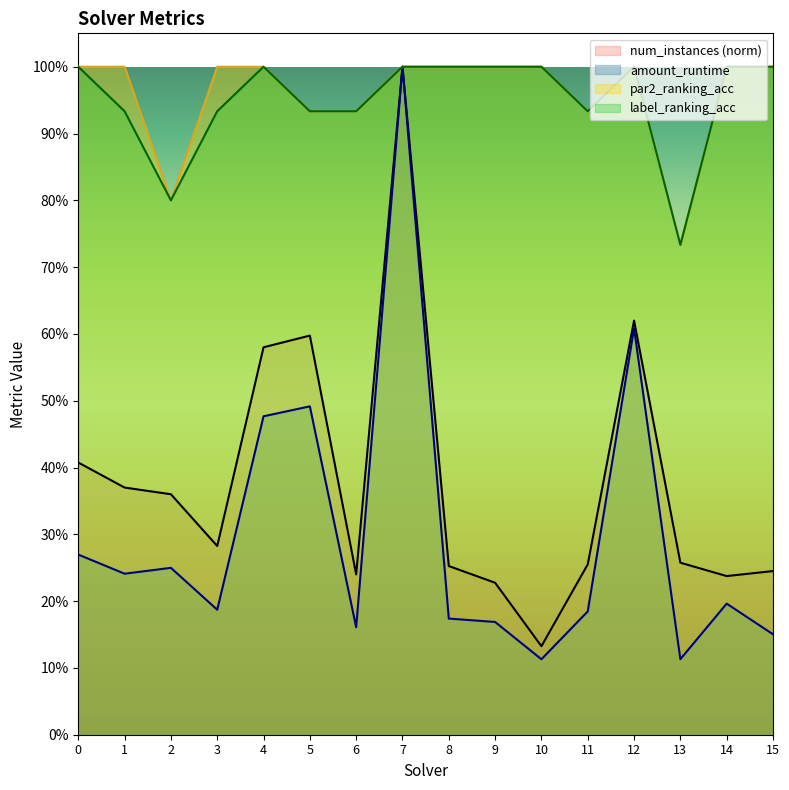

How many lines are shown in the chart?

4